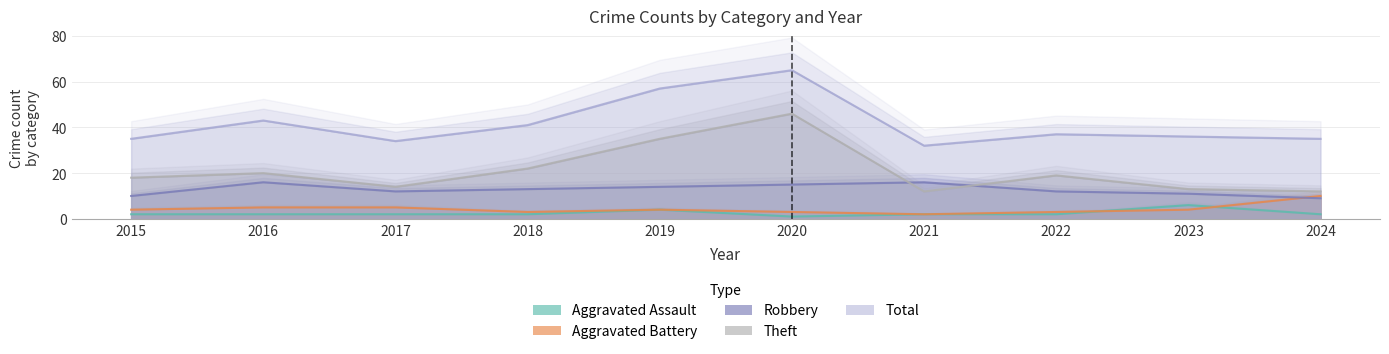

Is it true that Aggravated Battery equals 3 at 2020?

True